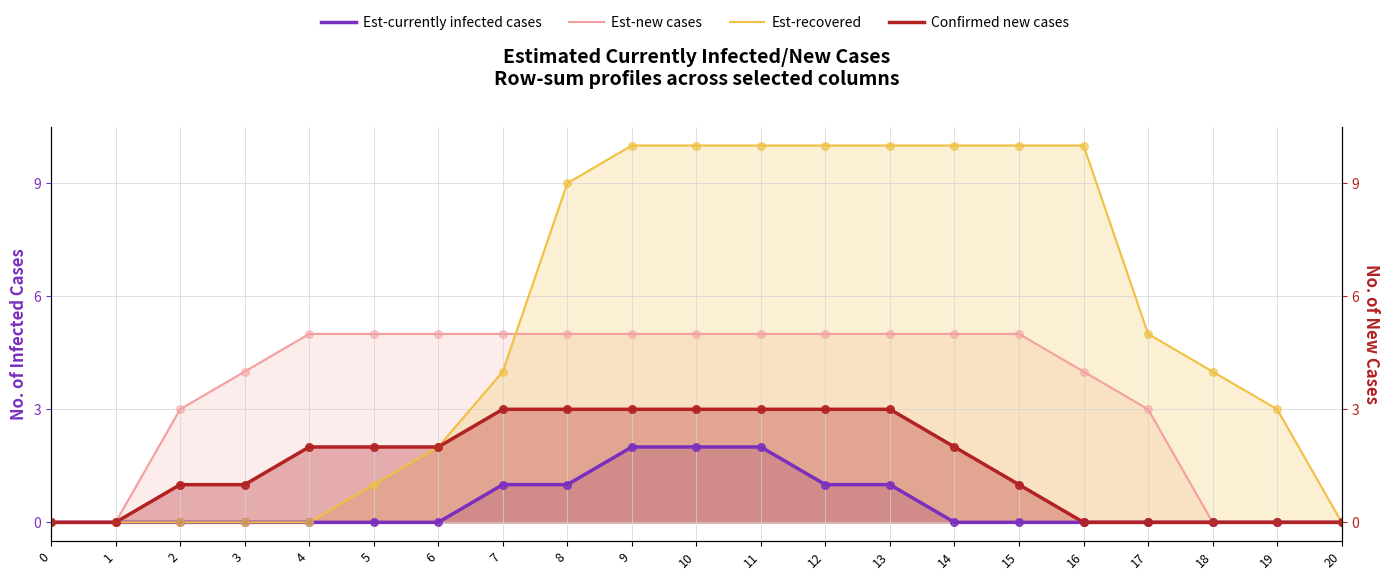

Which series reaches the minimum Y coordinate?

Est-currently infected cases